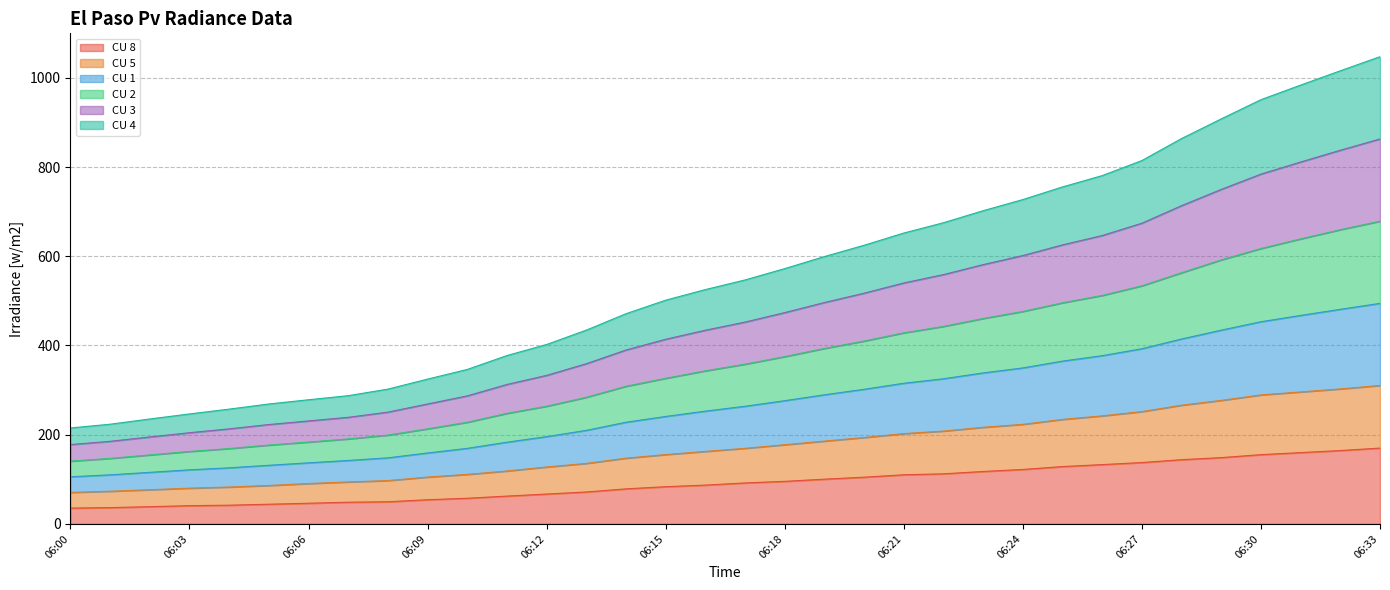

Does the chart have visible grid lines?

Yes